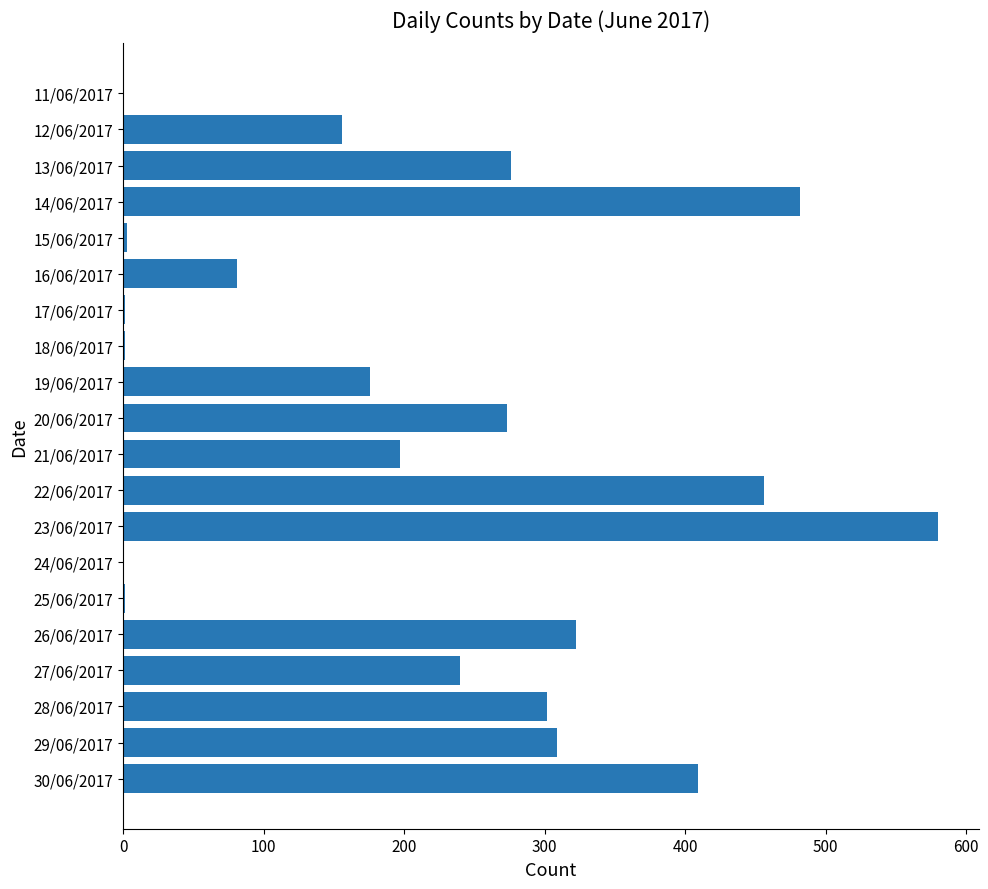

What is the sum of all values?

4265